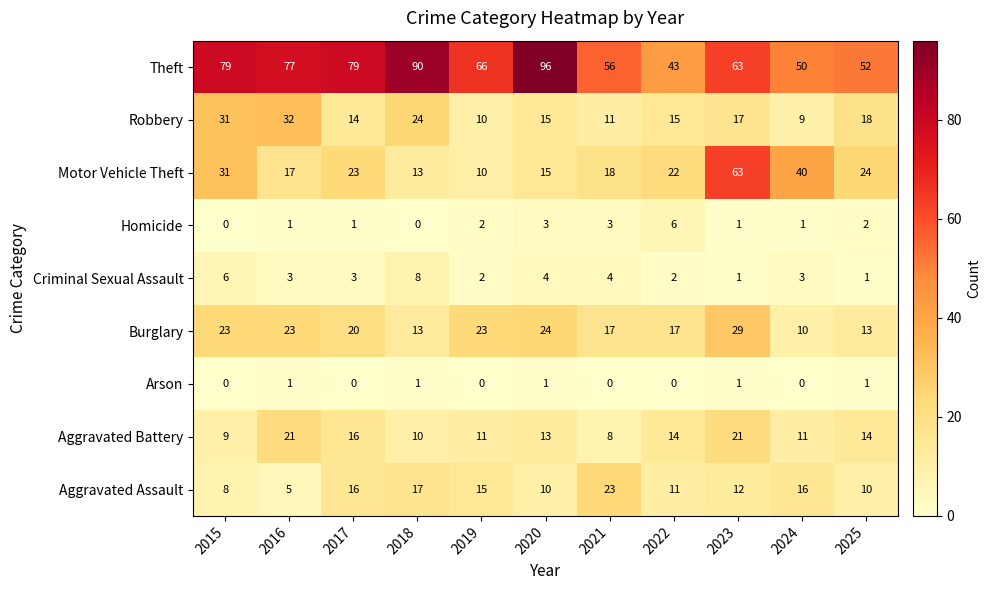

At 2021, list the series in order from smallest to largest.

Arson, Homicide, Criminal Sexual Assault, Aggravated Battery, Robbery, Burglary, Motor Vehicle Theft, Aggravated Assault, Theft